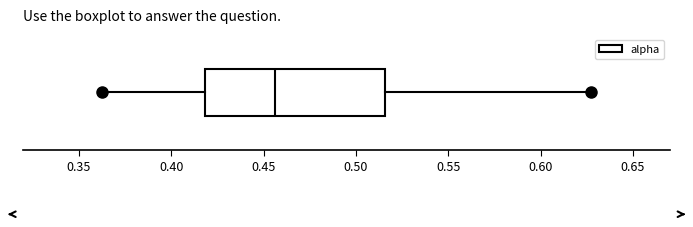

Where does the right whisker of the box end on the x-axis? The values are not printed on the chart, so give them approximately, as read against the axis.

0.625